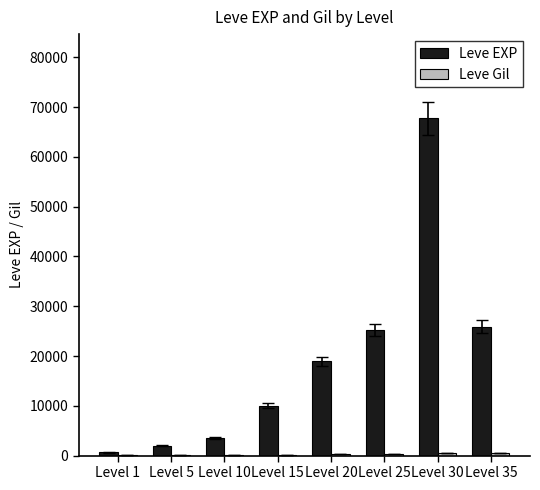

At which category is the sum across all series the highest?

Level 30